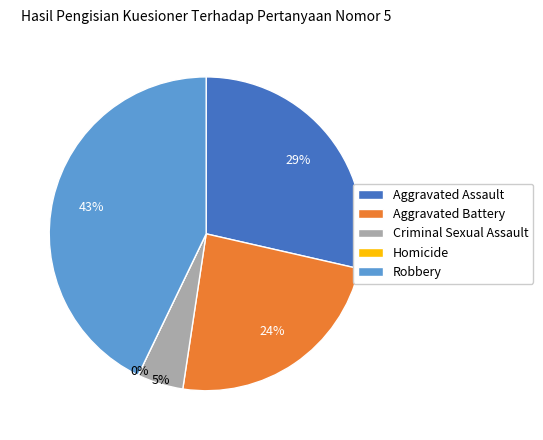

To the nearest percent, what is the combined percentage of Aggravated Battery and Robbery?

67%